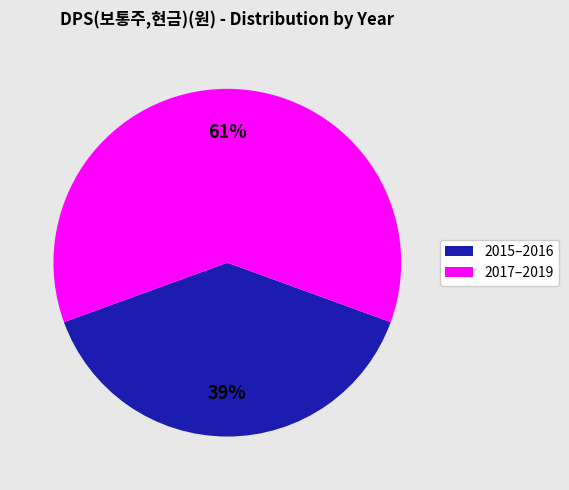

To the nearest percent, what is the average slice percentage?

50%